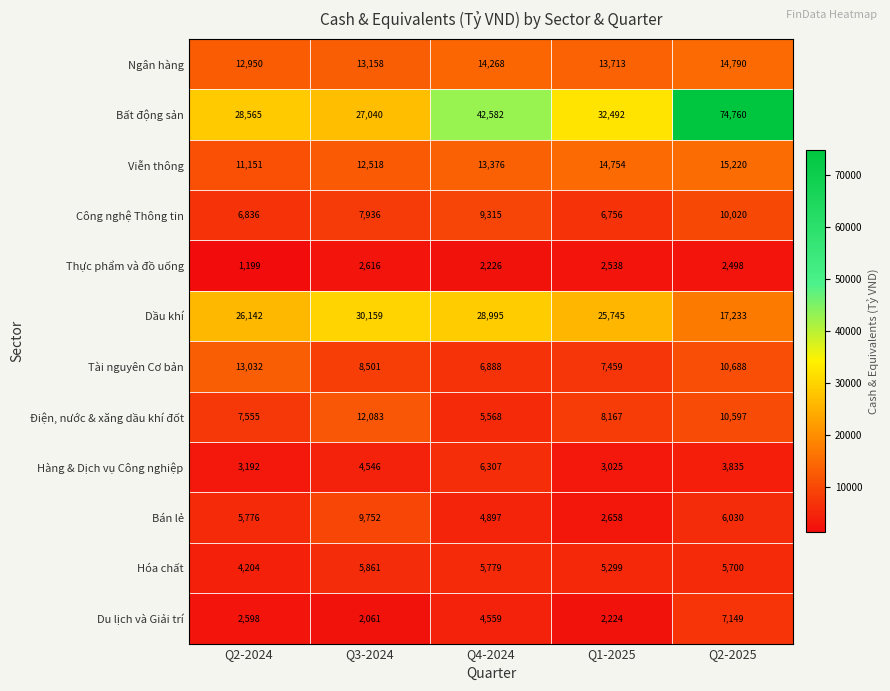

Which category has the highest value across all series?

Q2-2025